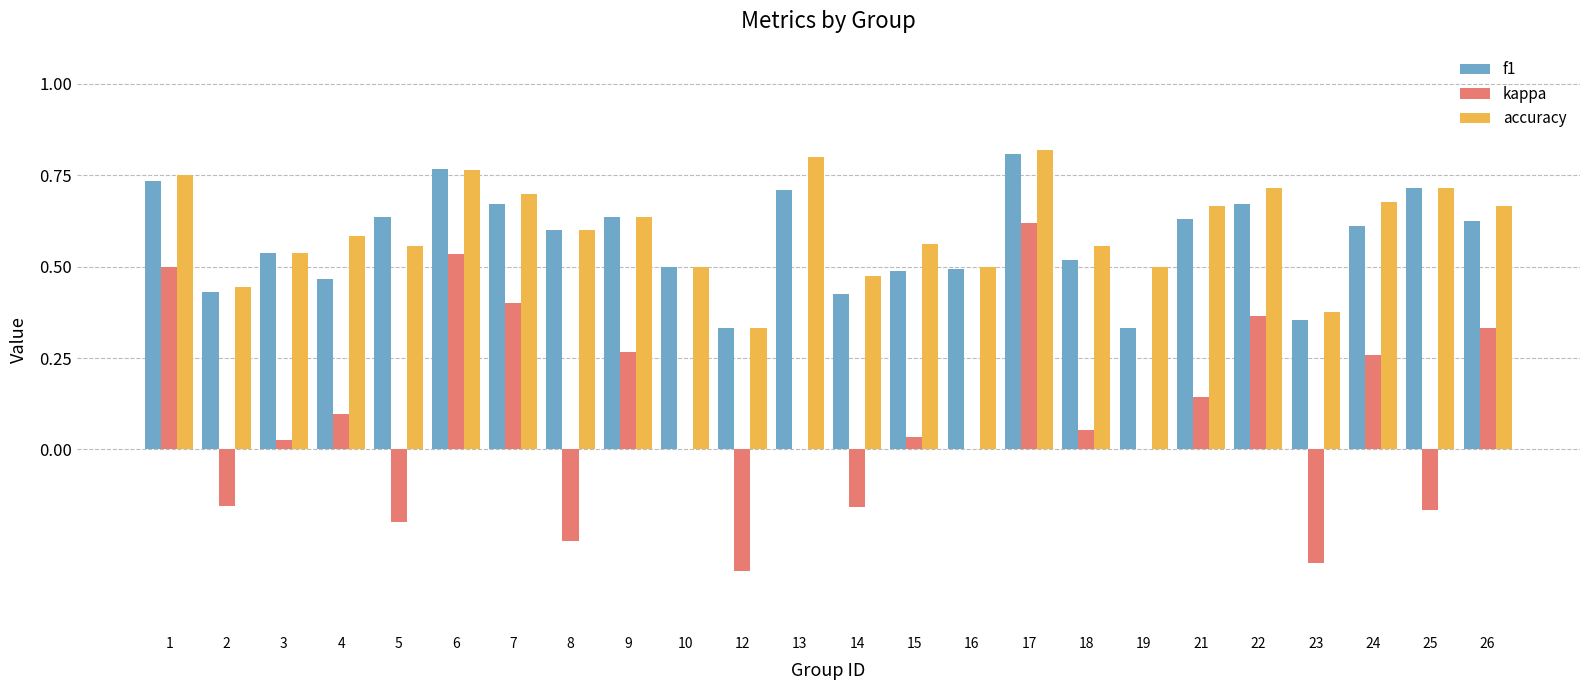

Is it true that kappa equals -0.5 at 23?

False